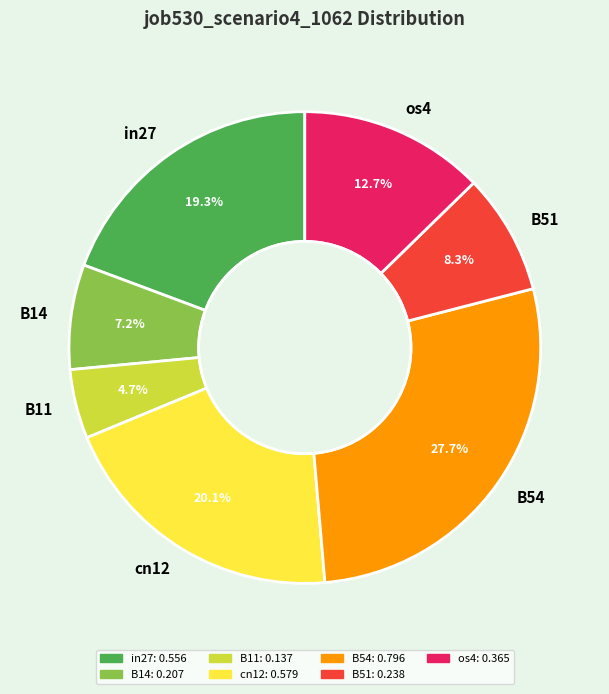

To the nearest percent, what is the difference between the B51 and B54 slice percentages?

19%